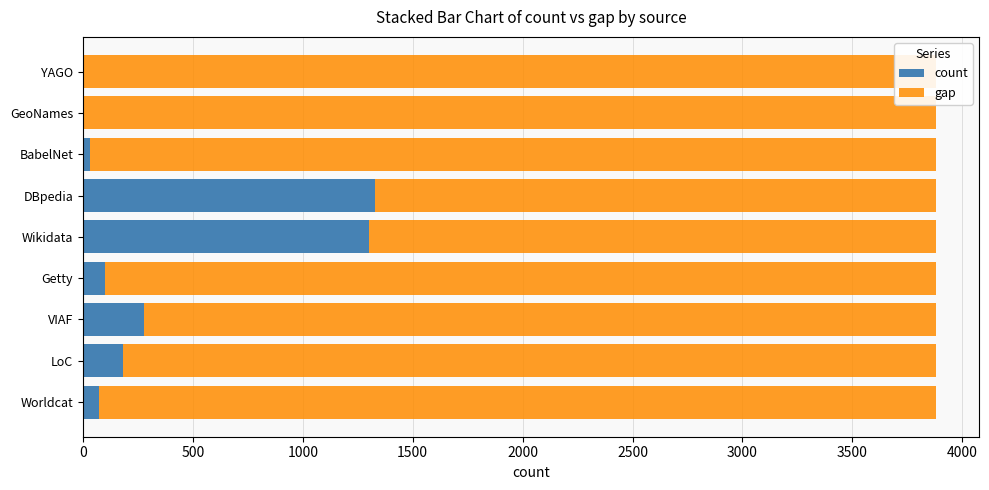

Is the value of gap at LoC greater than the value of count at BabelNet?

Yes